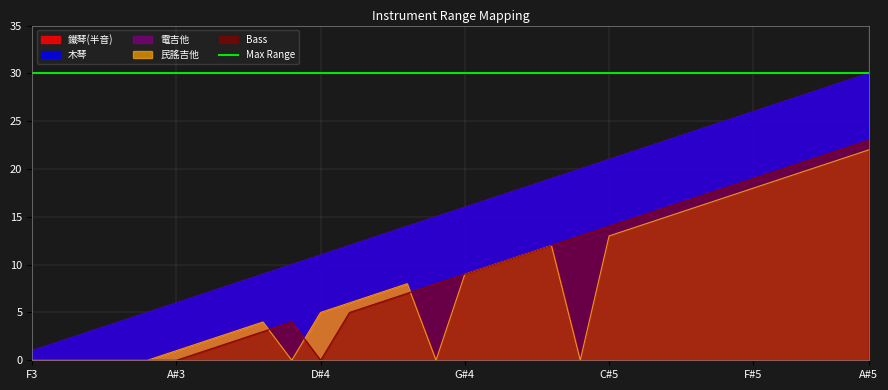

True or false: 民謠吉他 has more than 1 interior local peaks.

True